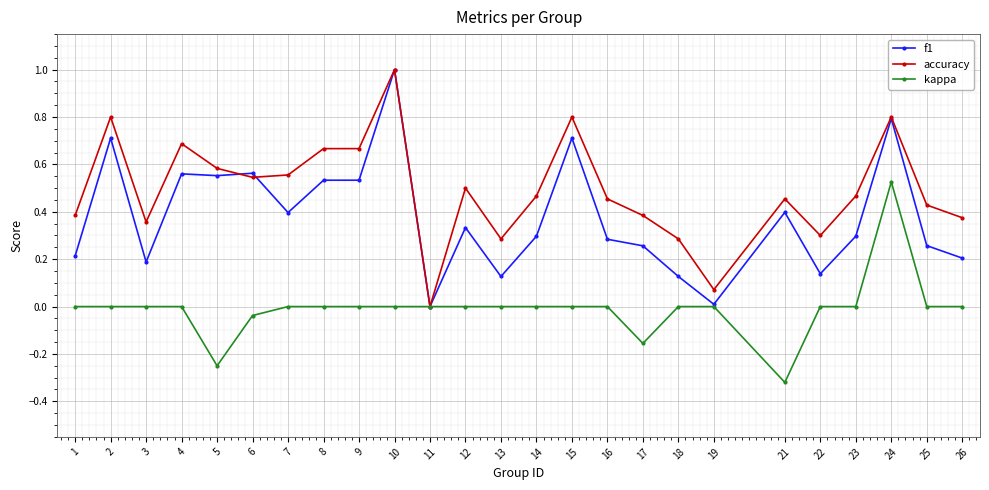

What is the spread (max minus min) of values at 5?

0.8